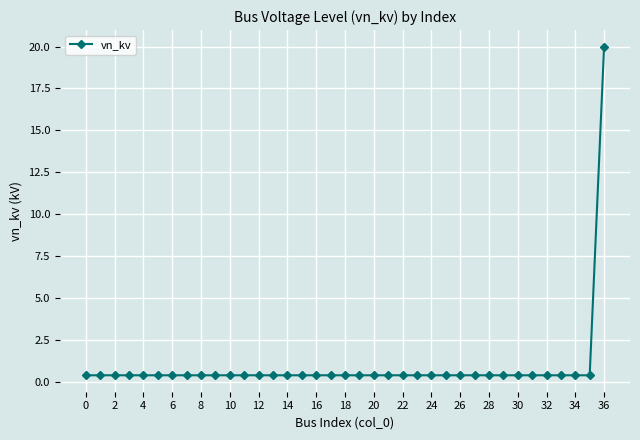

What is the maximum value shown in the chart?

20.0